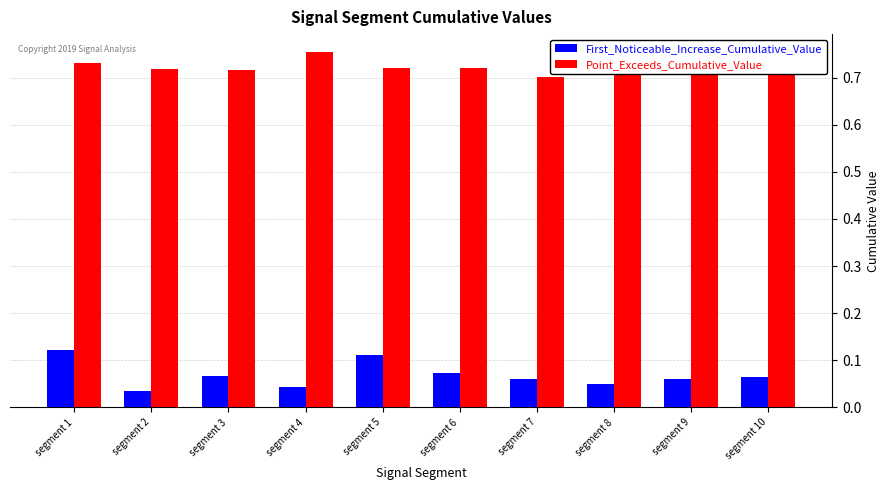

Rank the series by their maximum value, from lowest to highest.

First_Noticeable_Increase_Cumulative_Value, Point_Exceeds_Cumulative_Value